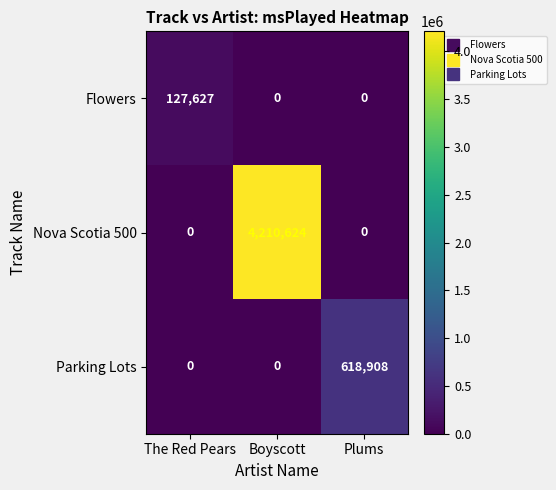

At how many categories does at least one series exceed 3301564?

1